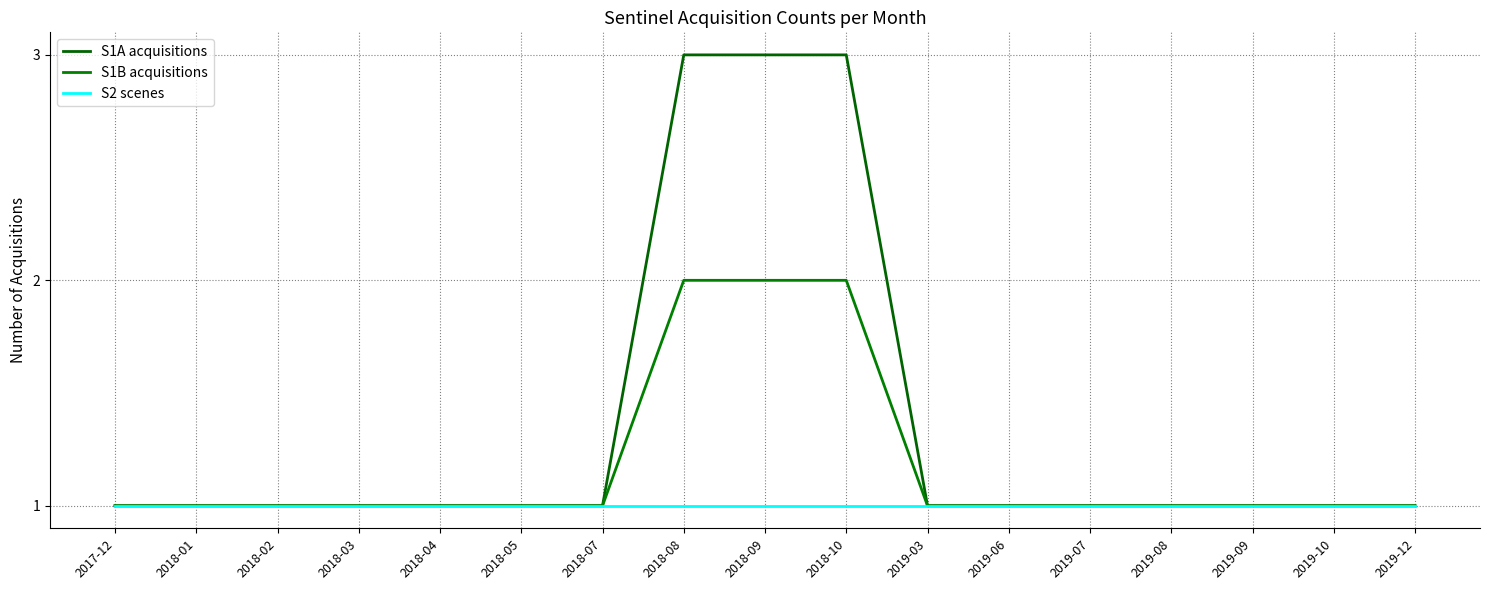

What is the minimum value shown in the chart?

1